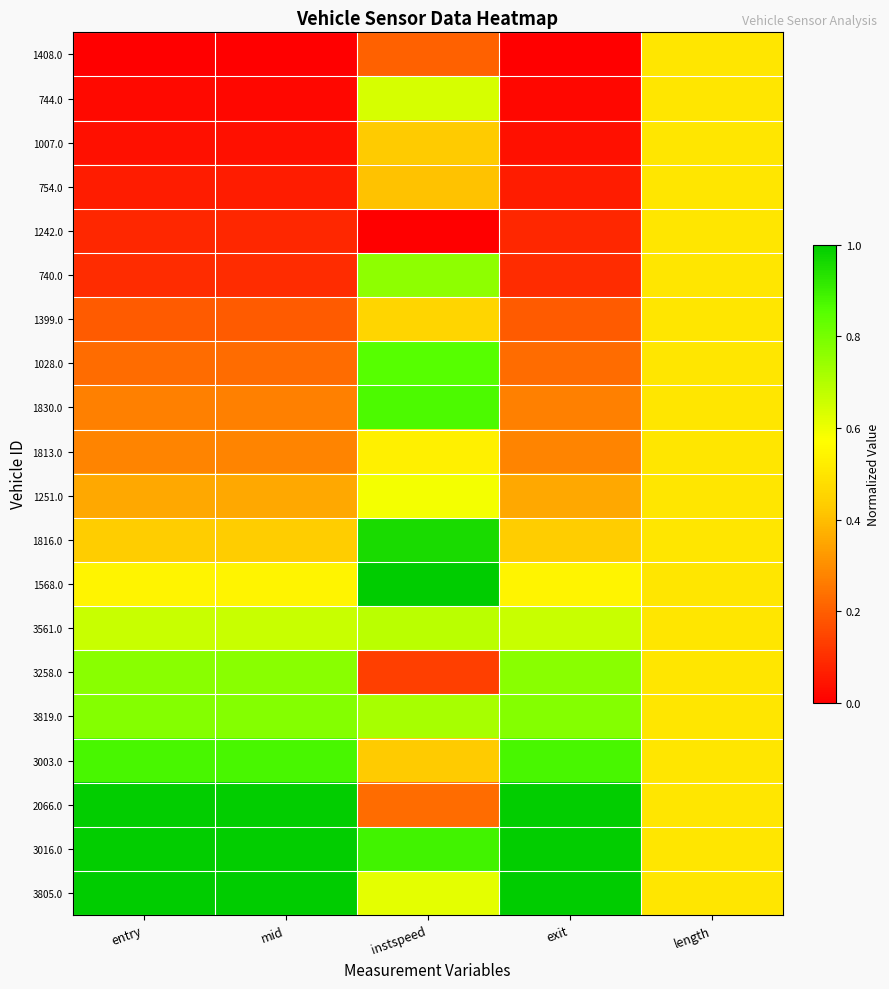

Reading right to left, what are all the values shown in this chart?

1408.0: length=0.5	exit=0.0	instspeed=0.2	mid=0.0	entry=0.0
744.0: length=0.5	exit=0.0	instspeed=0.6	mid=0.0	entry=0.0
1007.0: length=0.5	exit=0.0	instspeed=0.4	mid=0.0	entry=0.0
754.0: length=0.5	exit=0.1	instspeed=0.4	mid=0.1	entry=0.1
1242.0: length=0.5	exit=0.1	instspeed=0.0	mid=0.1	entry=0.1
740.0: length=0.5	exit=0.1	instspeed=0.8	mid=0.1	entry=0.1
1399.0: length=0.5	exit=0.2	instspeed=0.5	mid=0.2	entry=0.2
1028.0: length=0.5	exit=0.2	instspeed=0.9	mid=0.2	entry=0.2
1830.0: length=0.5	exit=0.3	instspeed=0.9	mid=0.3	entry=0.3
1813.0: length=0.5	exit=0.3	instspeed=0.5	mid=0.3	entry=0.3
1251.0: length=0.5	exit=0.4	instspeed=0.6	mid=0.4	entry=0.4
1816.0: length=0.5	exit=0.4	instspeed=1.0	mid=0.4	entry=0.4
1568.0: length=0.5	exit=0.5	instspeed=1.0	mid=0.5	entry=0.5
3561.0: length=0.5	exit=0.7	instspeed=0.7	mid=0.7	entry=0.7
3258.0: length=0.5	exit=0.8	instspeed=0.1	mid=0.8	entry=0.8
3819.0: length=0.5	exit=0.8	instspeed=0.7	mid=0.8	entry=0.8
3003.0: length=0.5	exit=0.9	instspeed=0.4	mid=0.9	entry=0.9
2066.0: length=0.5	exit=1.0	instspeed=0.2	mid=1.0	entry=1.0
3016.0: length=0.5	exit=1.0	instspeed=0.9	mid=1.0	entry=1.0
3805.0: length=0.5	exit=1.0	instspeed=0.6	mid=1.0	entry=1.0